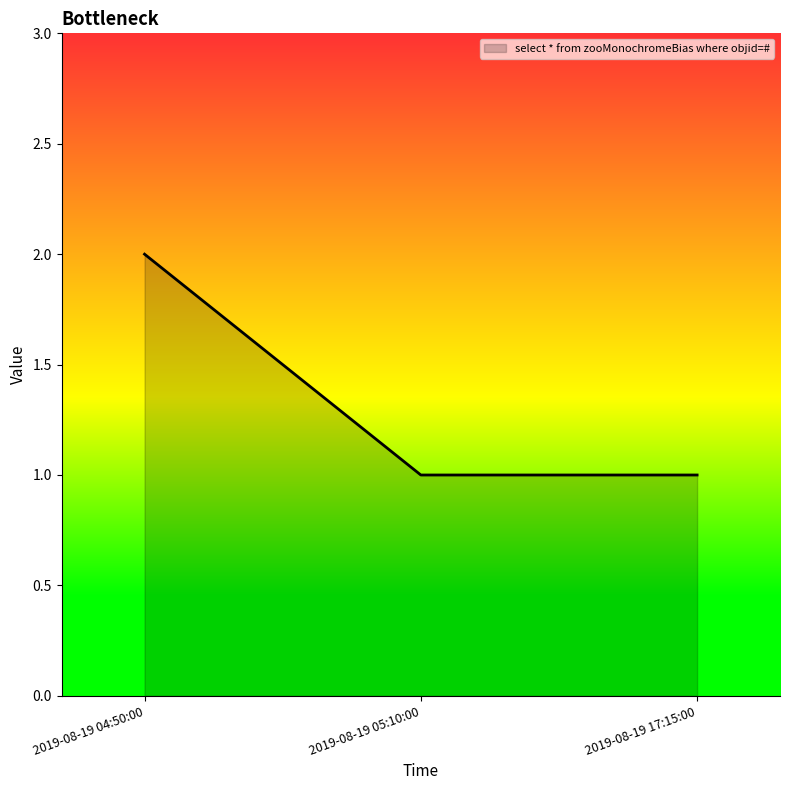

Reading left to right, transcribe all the data shown in this chart.

2019-08-19 04:50:00=2	2019-08-19 05:10:00=1	2019-08-19 17:15:00=1